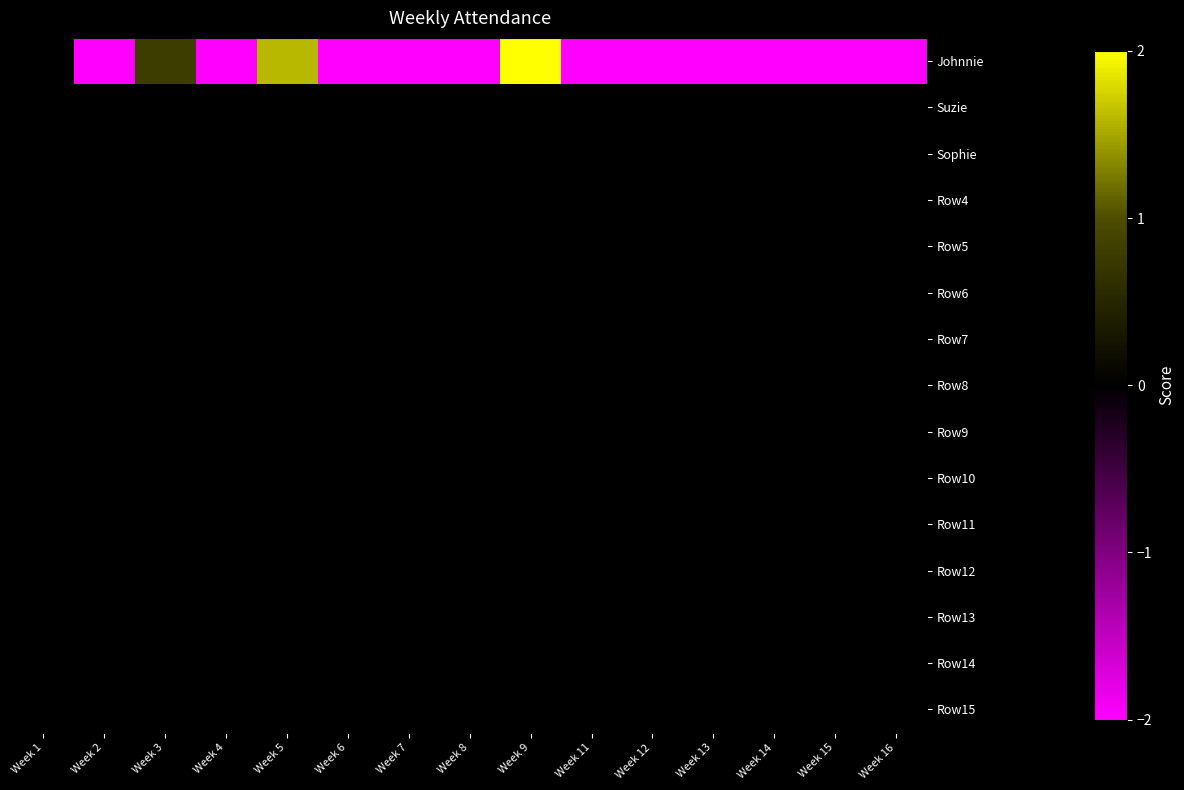

At which category does the chart reach its peak across all series?

Week 9